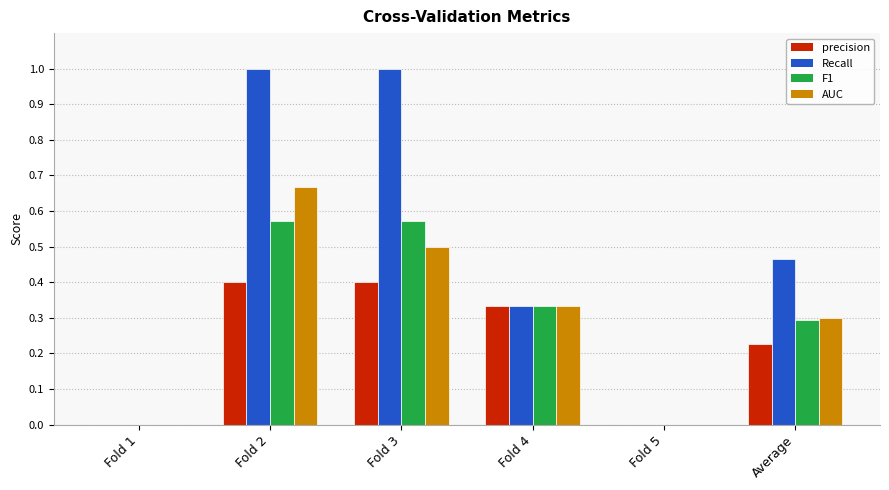

The value of Recall at Fold 3 is 1.5. True or false?

False